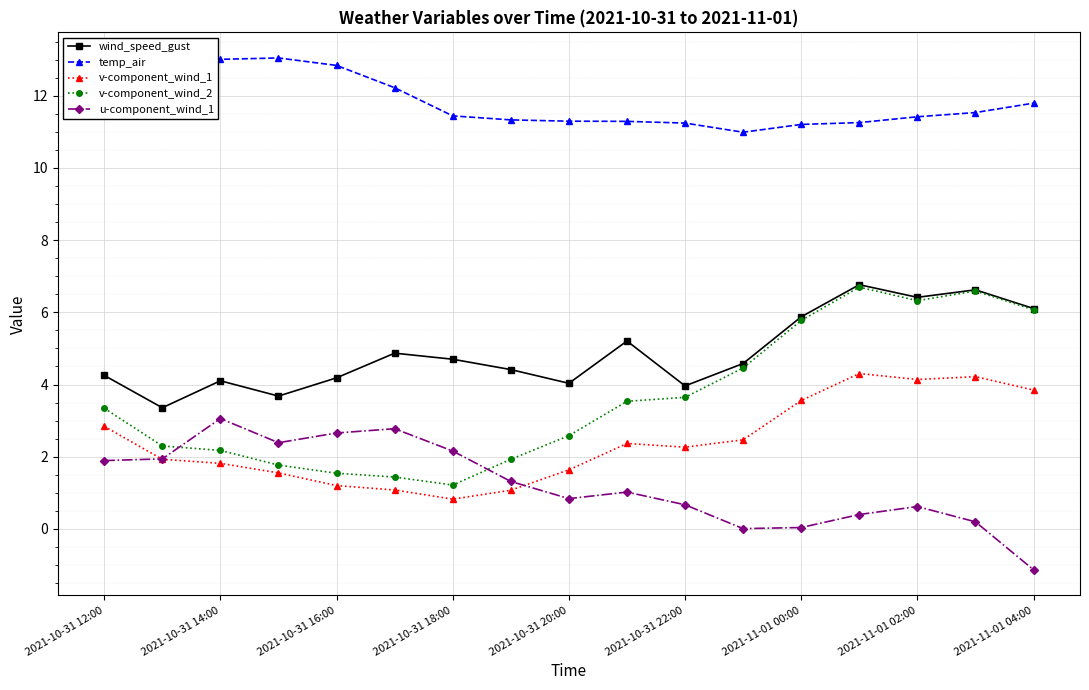

What is the maximum value for wind_speed_gust?

6.8